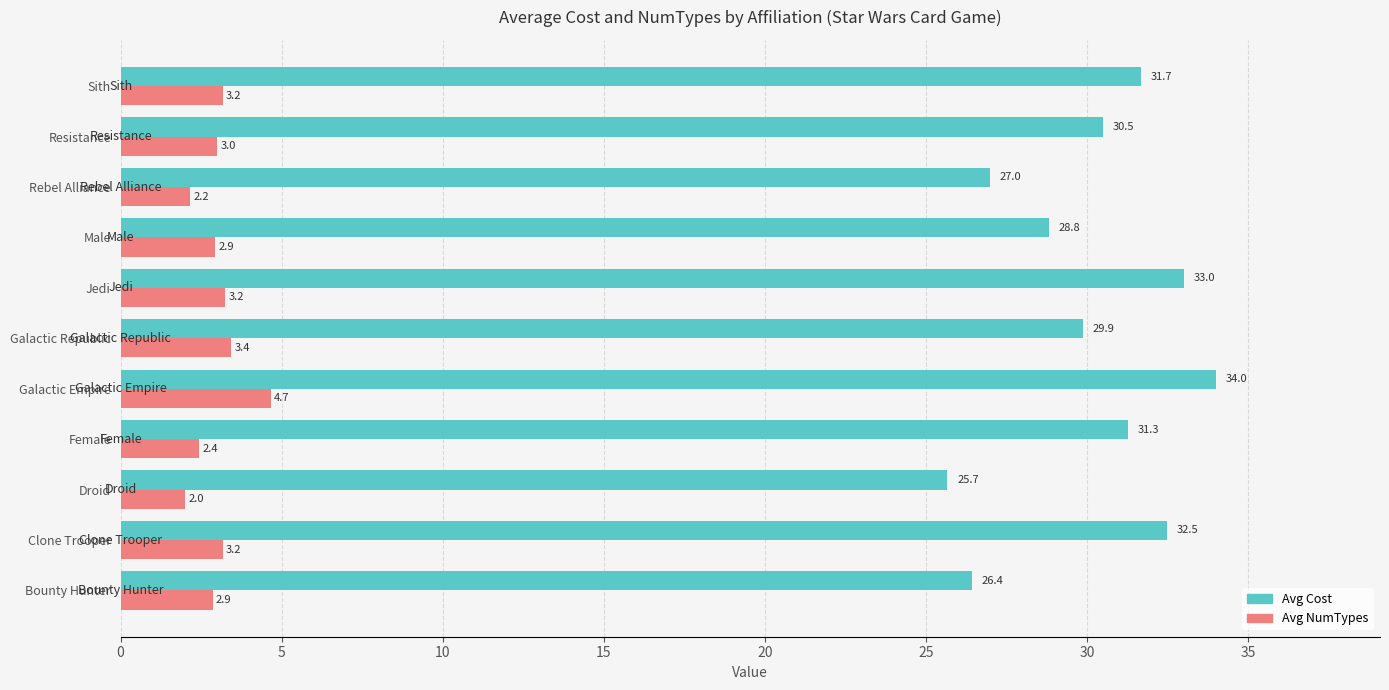

Rank the series by their maximum value, from highest to lowest.

Avg Cost, Avg NumTypes